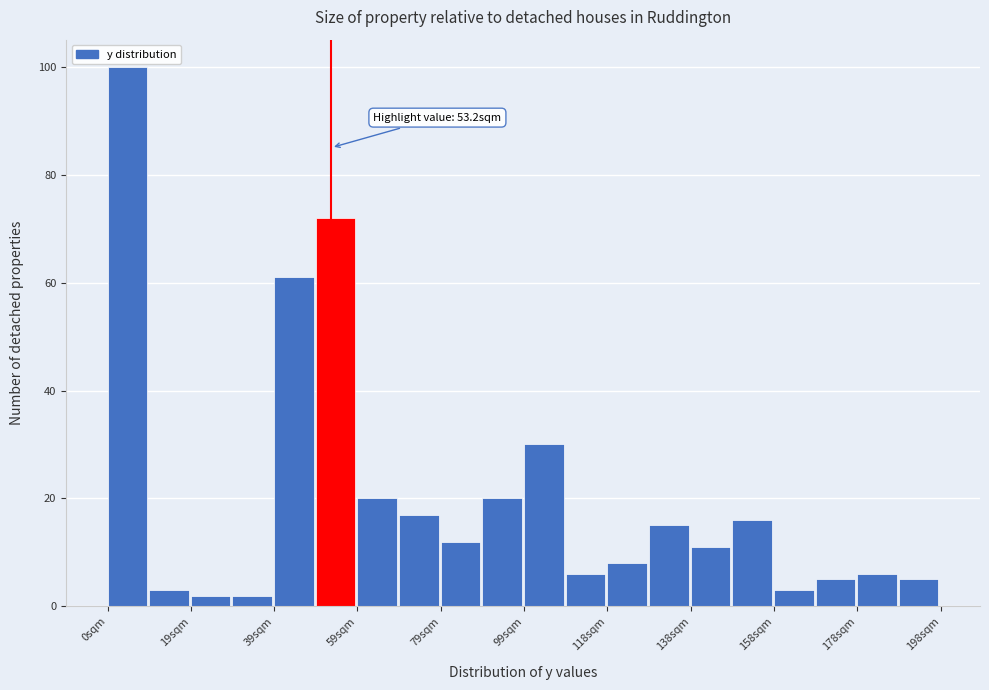

Which range on the x-axis has the tallest bar?

0 to 10